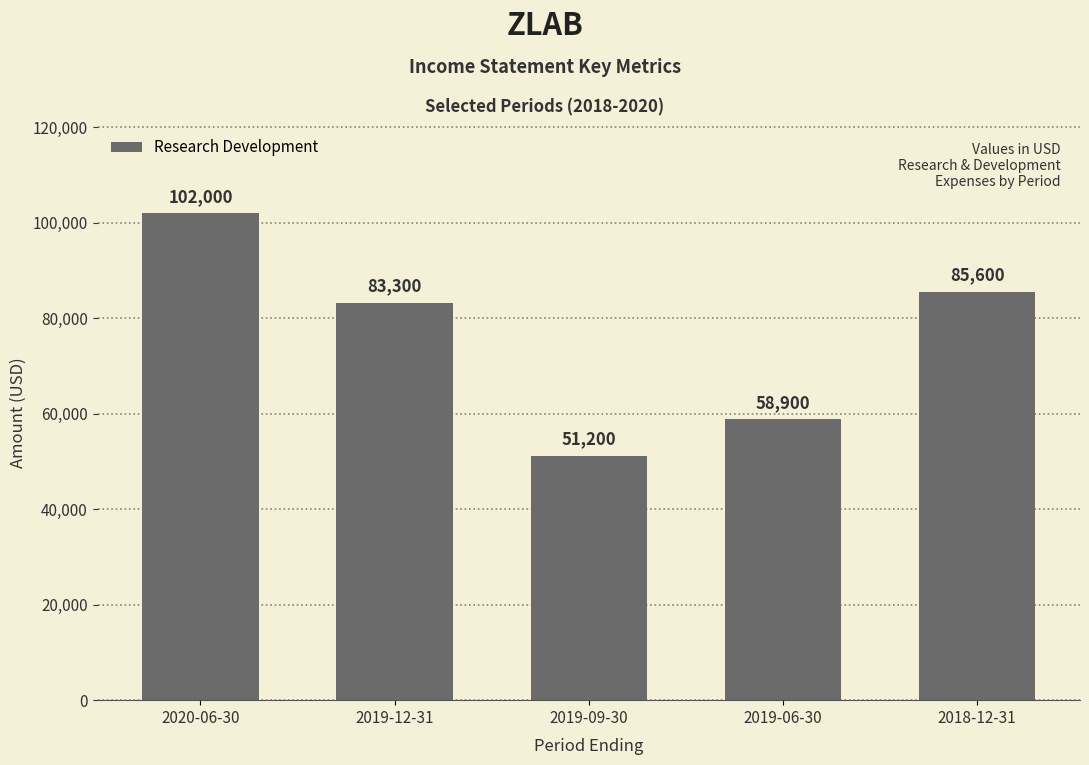

Are the bars horizontal?

No